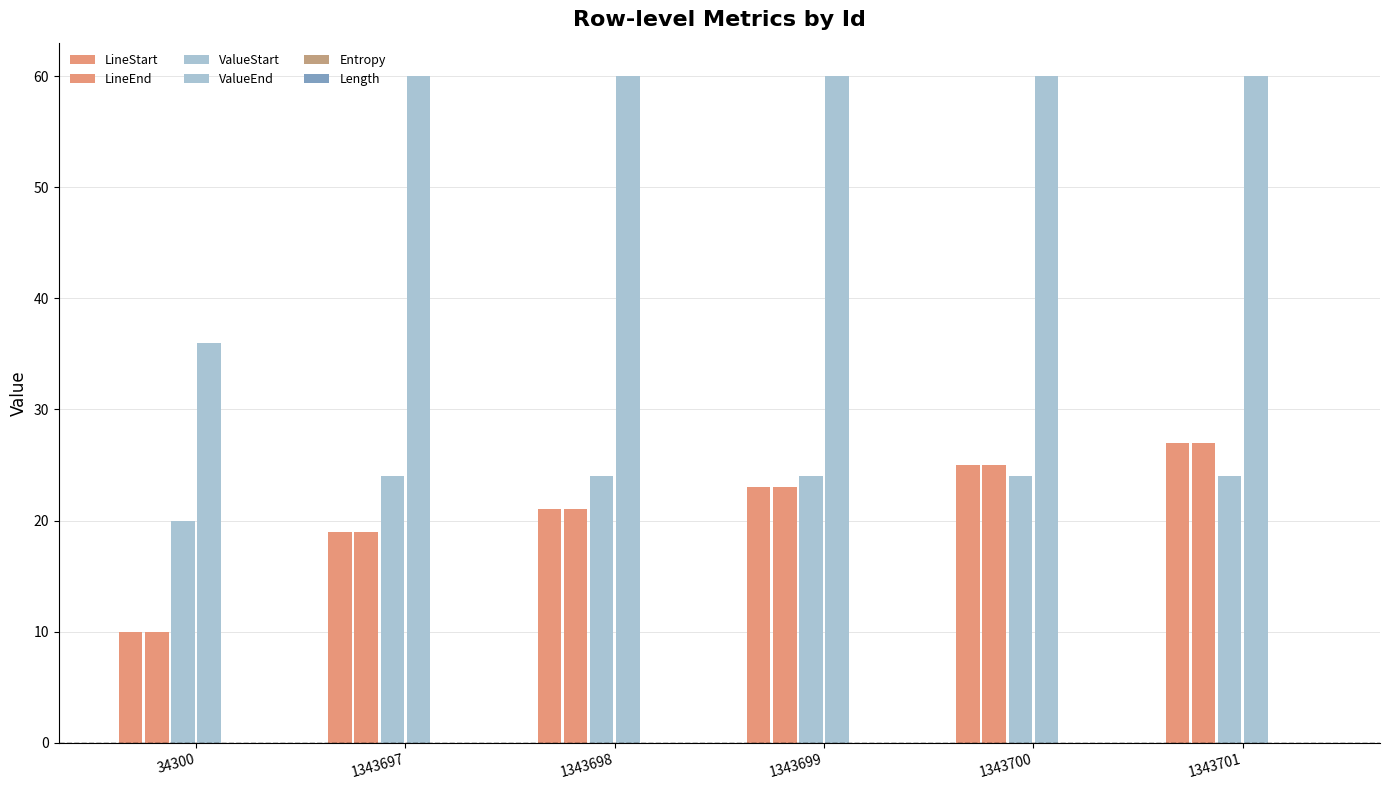

Count the number of categories in the chart.

6